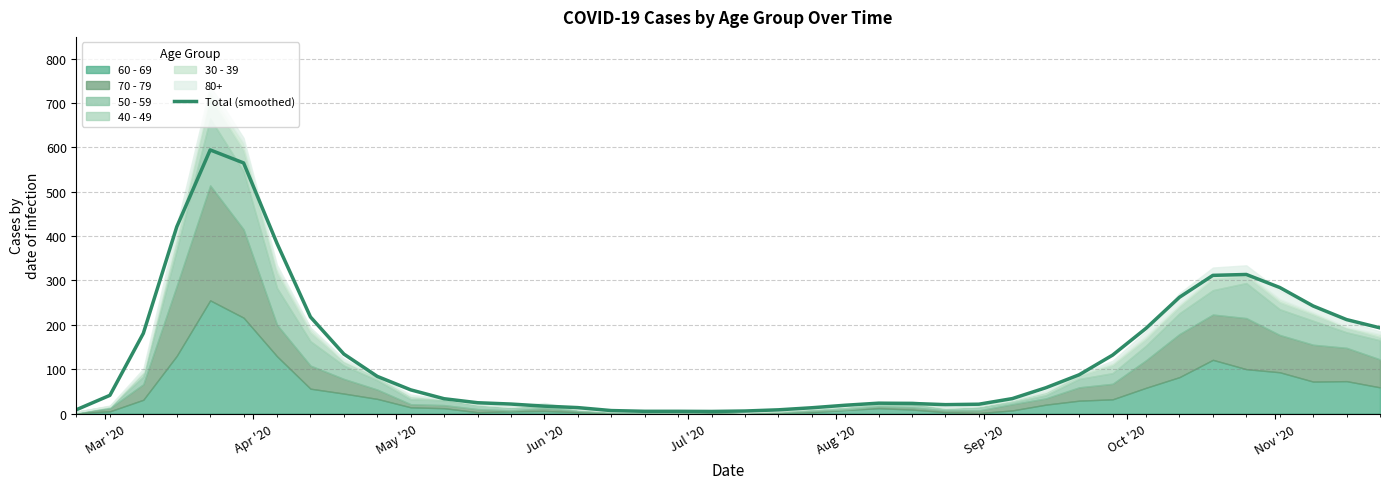

What is the maximum value for Total (smoothed)?

594.0